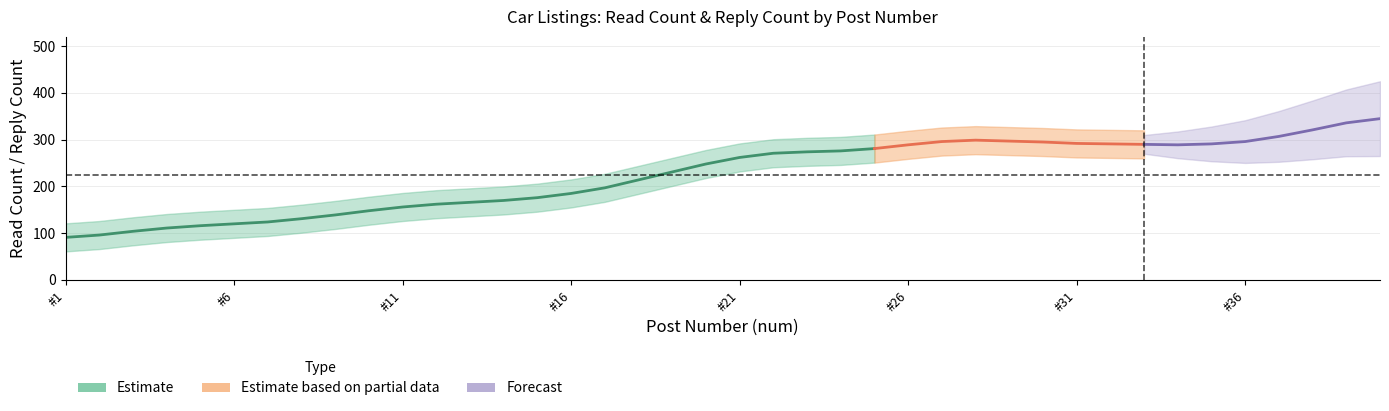

At how many categories does at least one series exceed 169?

28